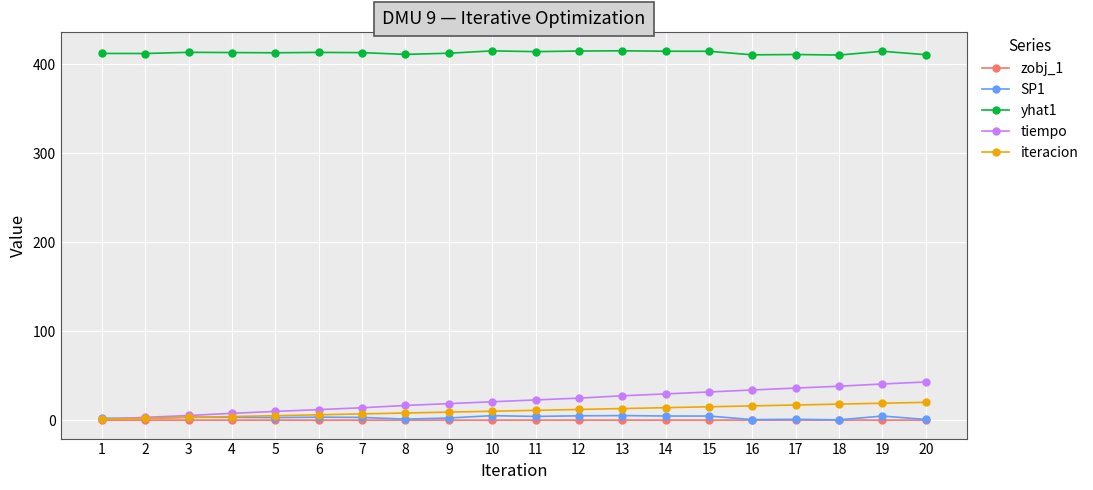

Rank the series at 14 from highest to lowest value.

yhat1, tiempo, iteracion, SP1, zobj_1